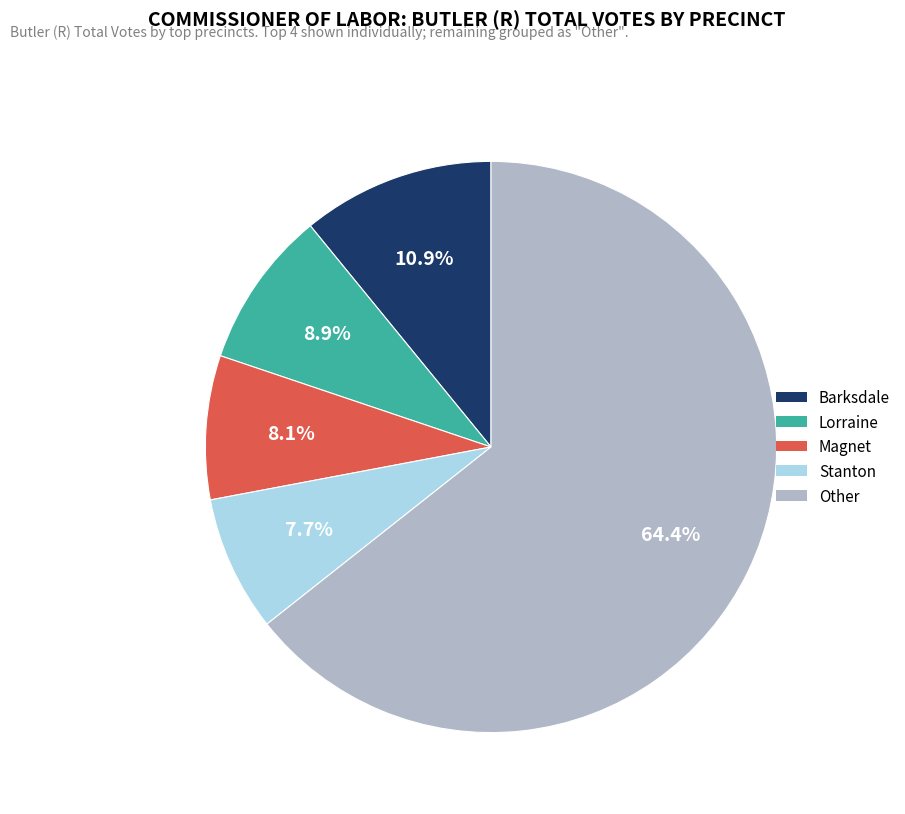

Is there a majority slice in this chart?

Yes